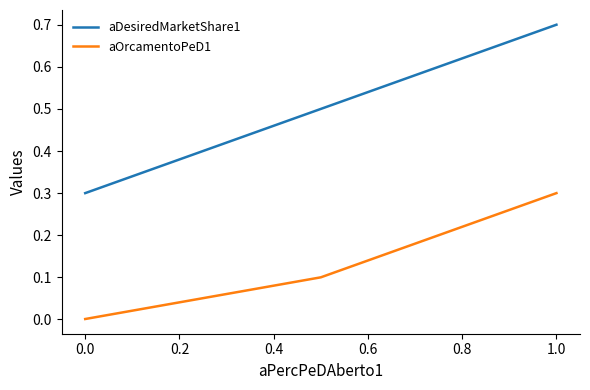

Which series has the widest spread of values?

aDesiredMarketShare1